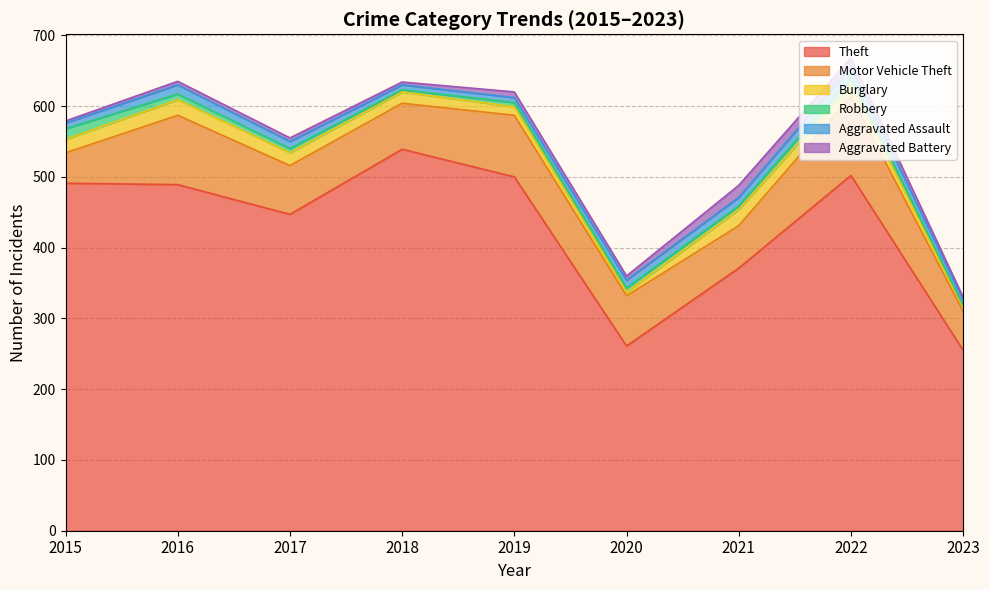

What are all the series names shown in the legend?

Theft, Motor Vehicle Theft, Burglary, Robbery, Aggravated Assault, Aggravated Battery